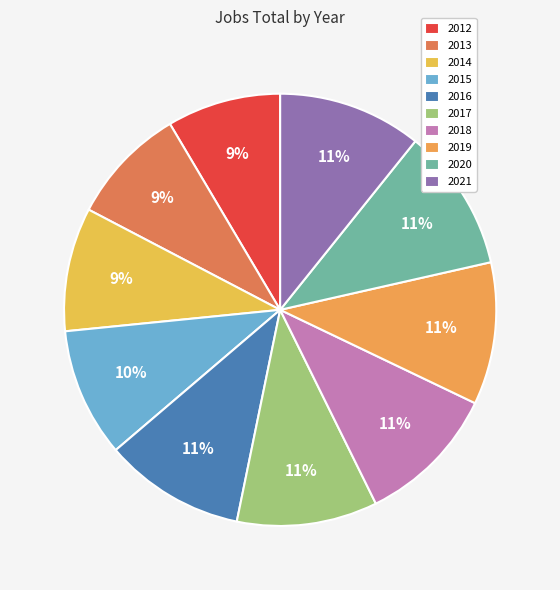

What is the smallest slice in the pie chart?

2012